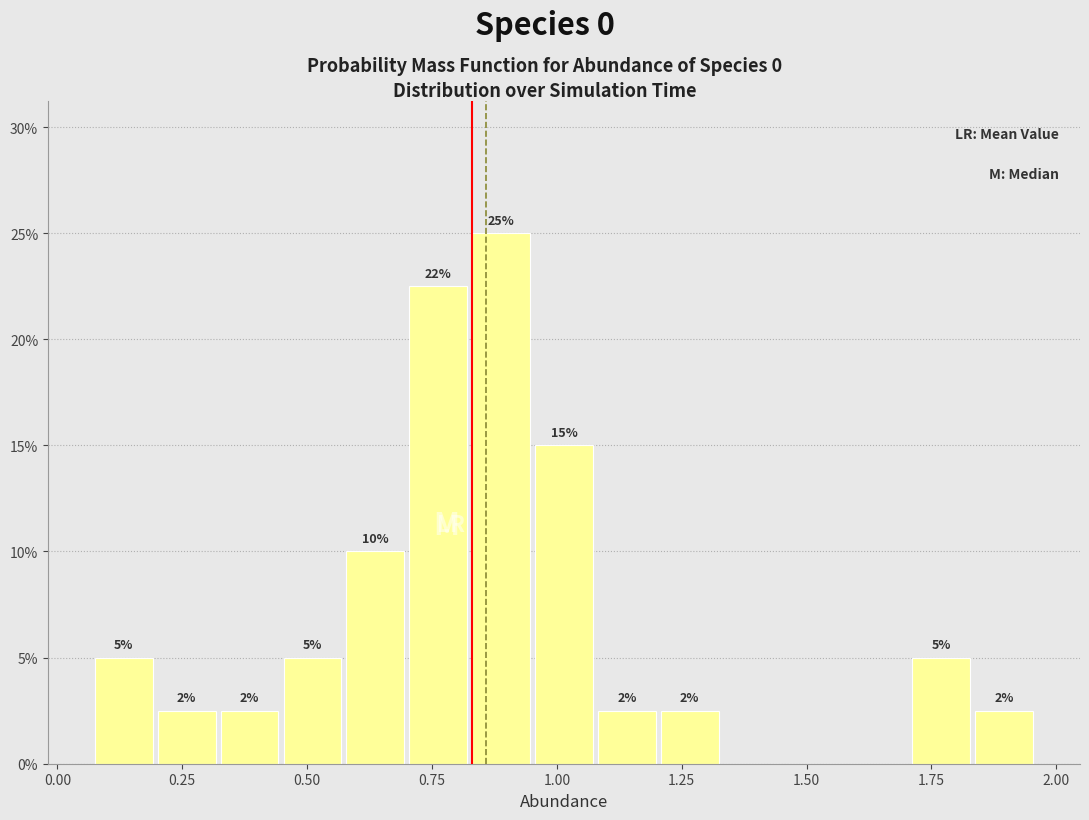

Read against the x-axis, roughly where is the centre of the tallest bar?

0.90